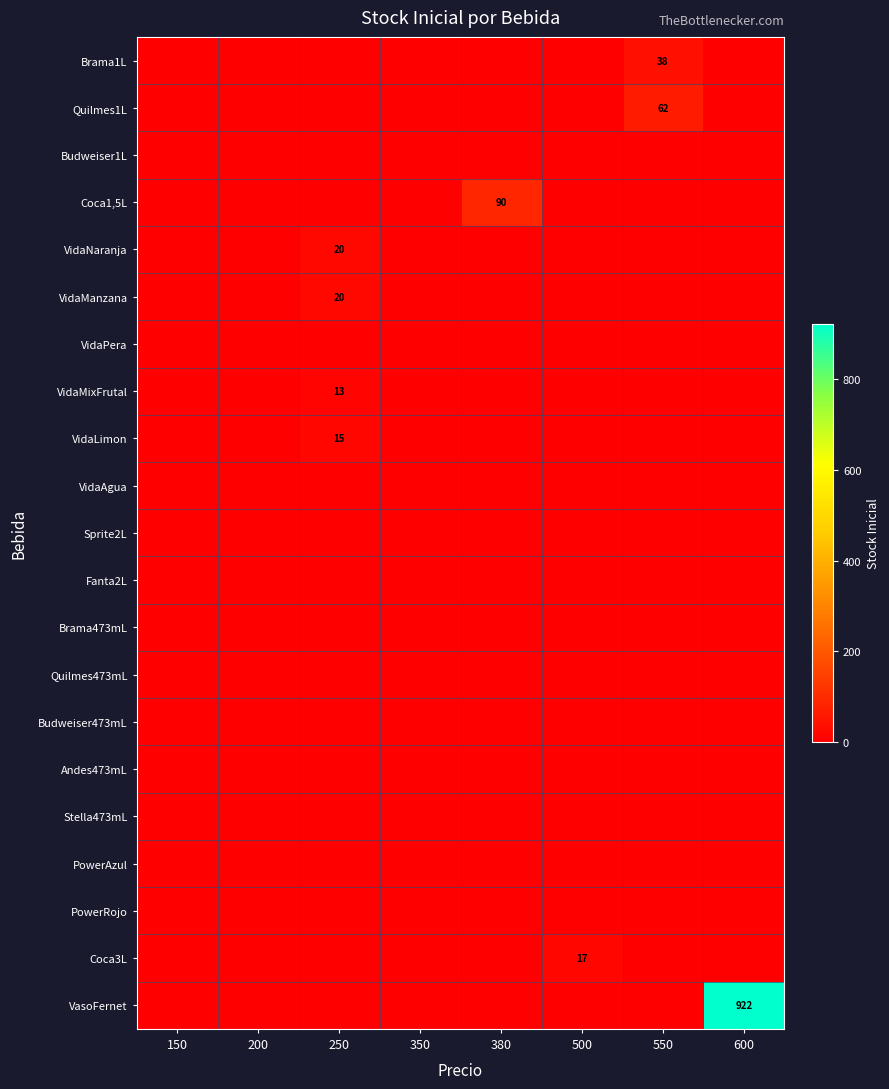

Between 150 and 250, which is larger?

150